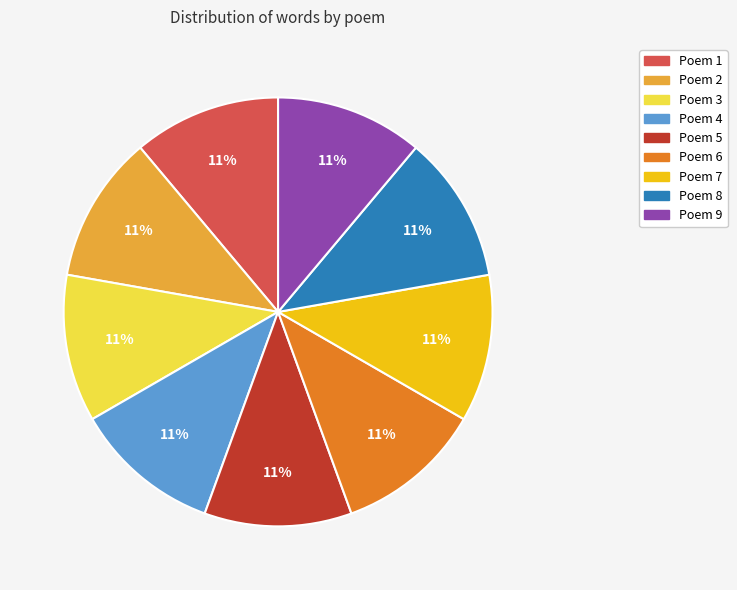

How many segments does this pie chart have?

9